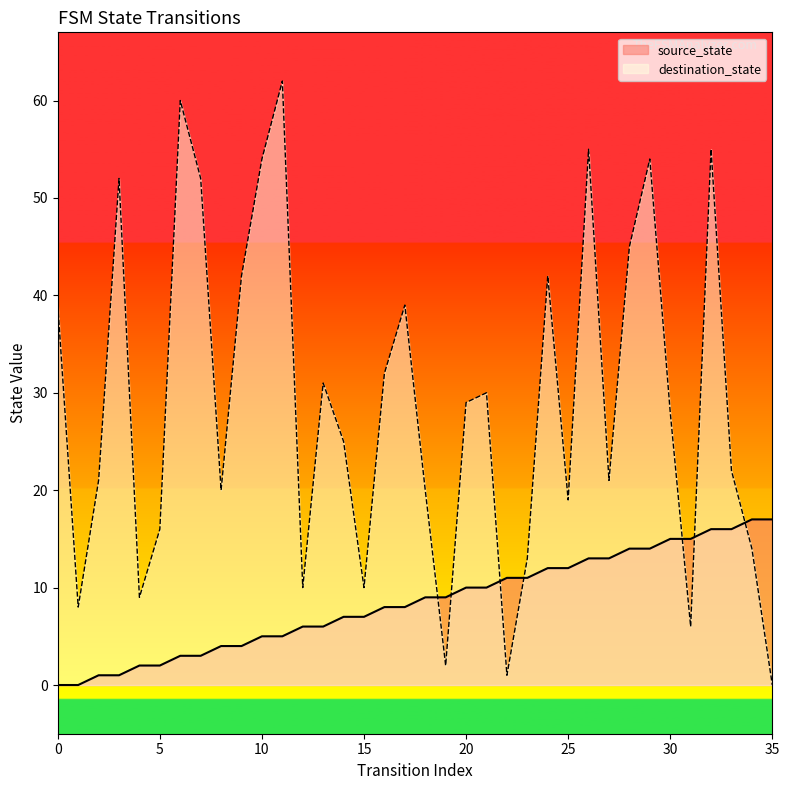

What is the greatest value displayed?

62